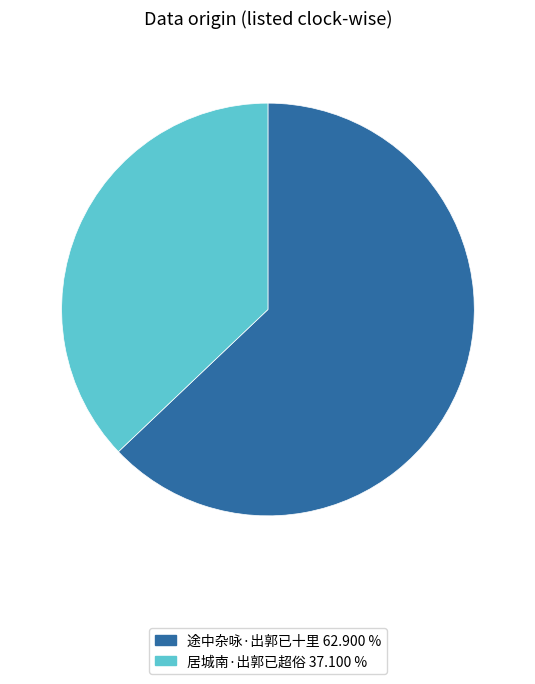

What is the largest slice in the pie chart?

途中杂咏·出郭已十里